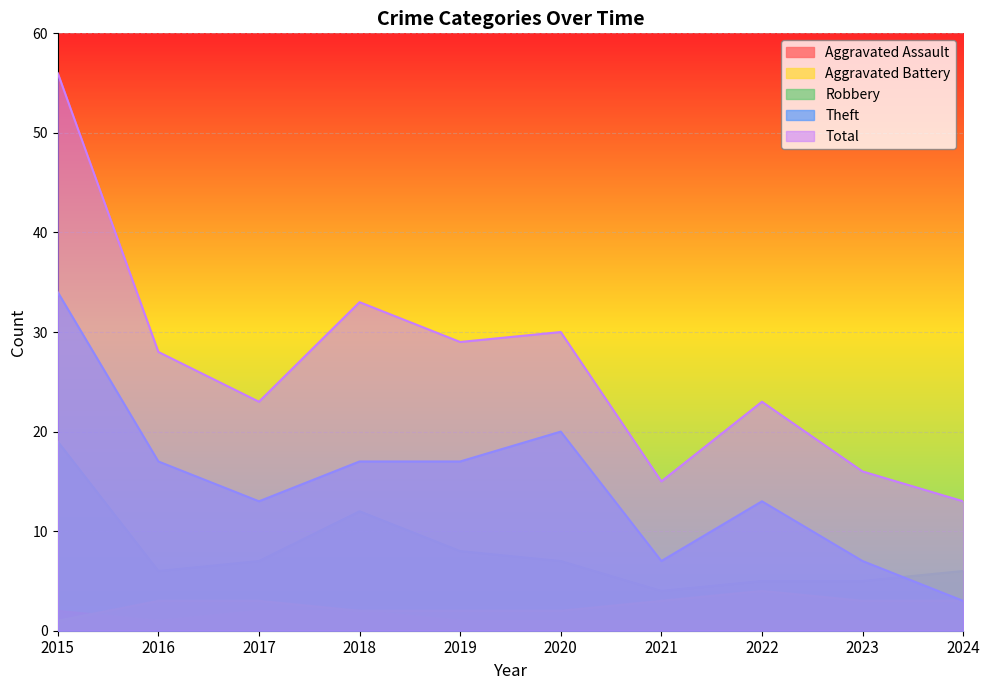

True or false: Robbery and Aggravated Battery cross at least once.

False